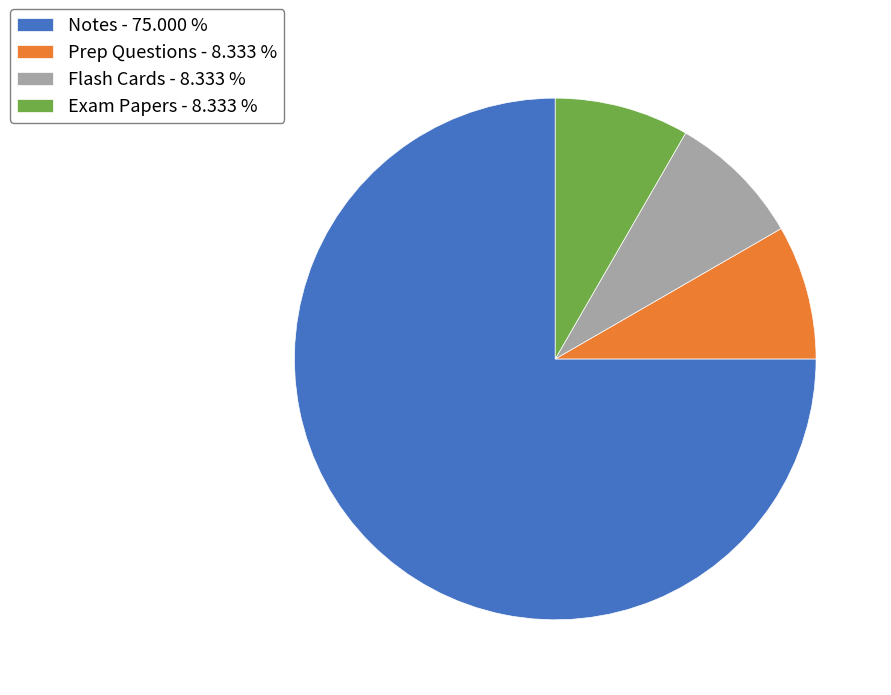

Count the number of slices in the pie.

4